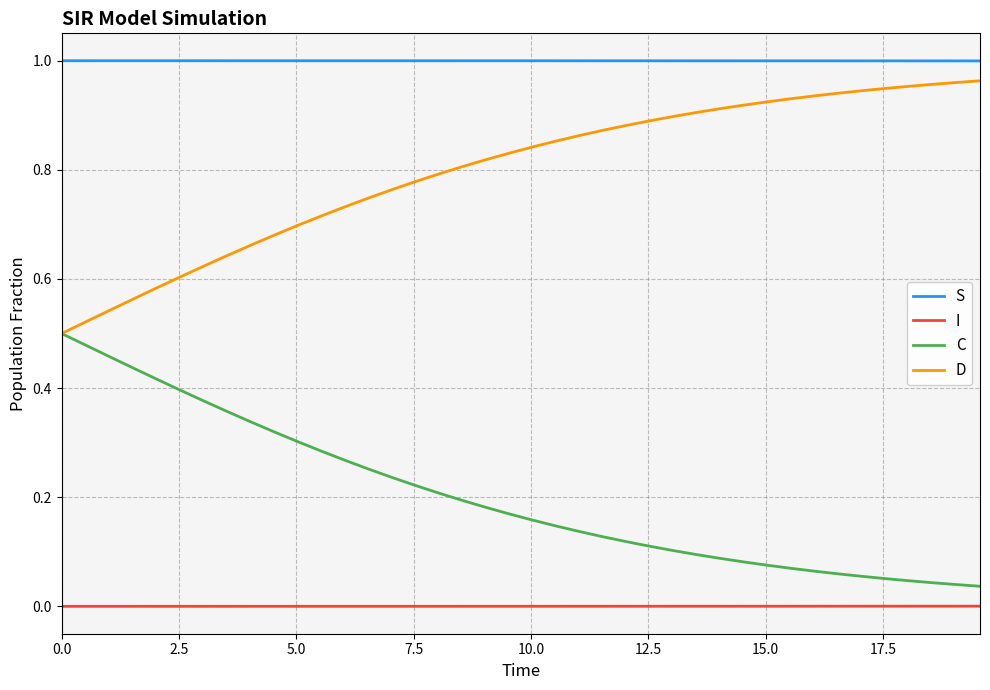

True or false: C and S cross at least once.

False